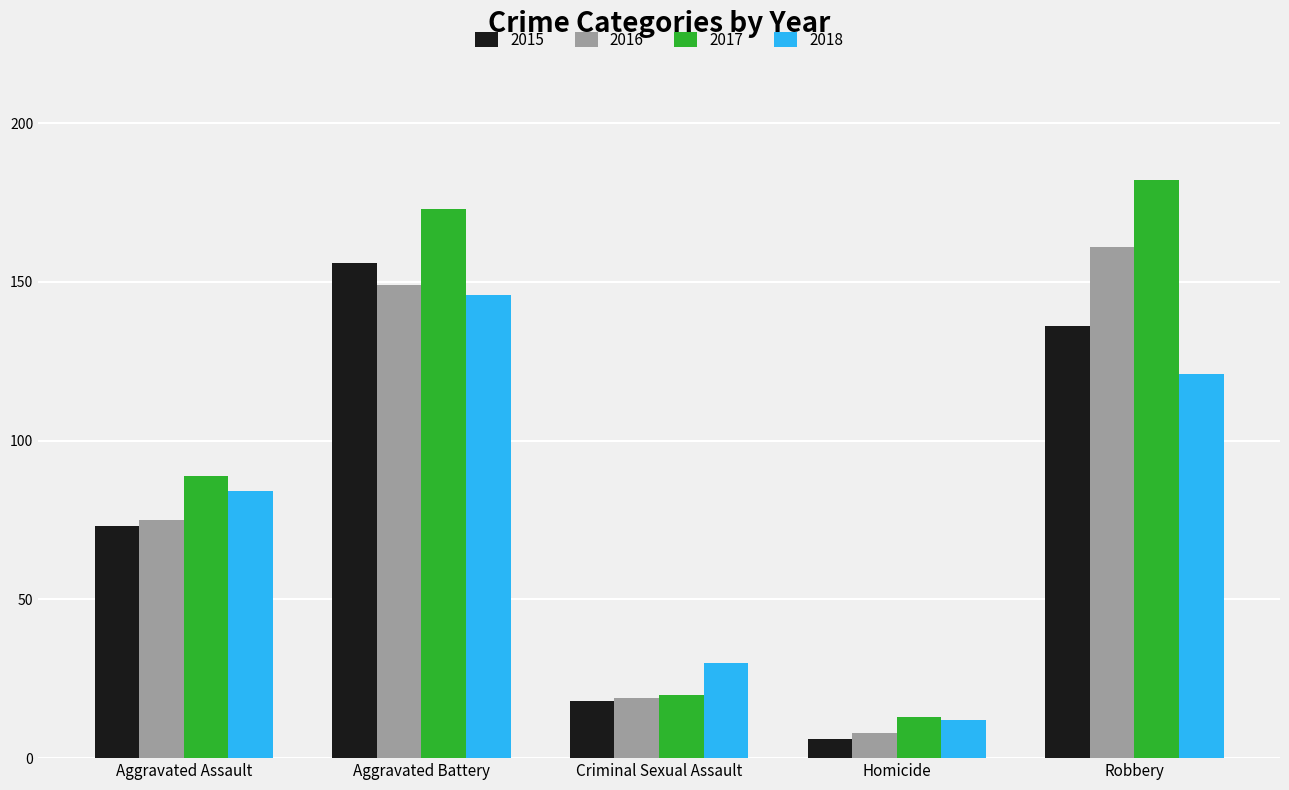

How many data points in 2017 are less than 89?

2